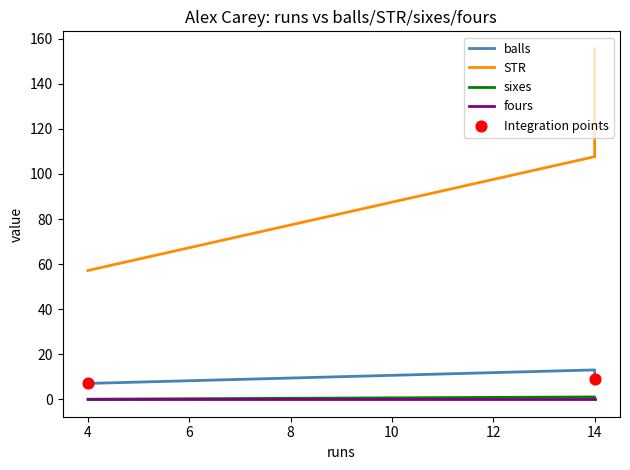

What is the total value across all series at 14?

164.6